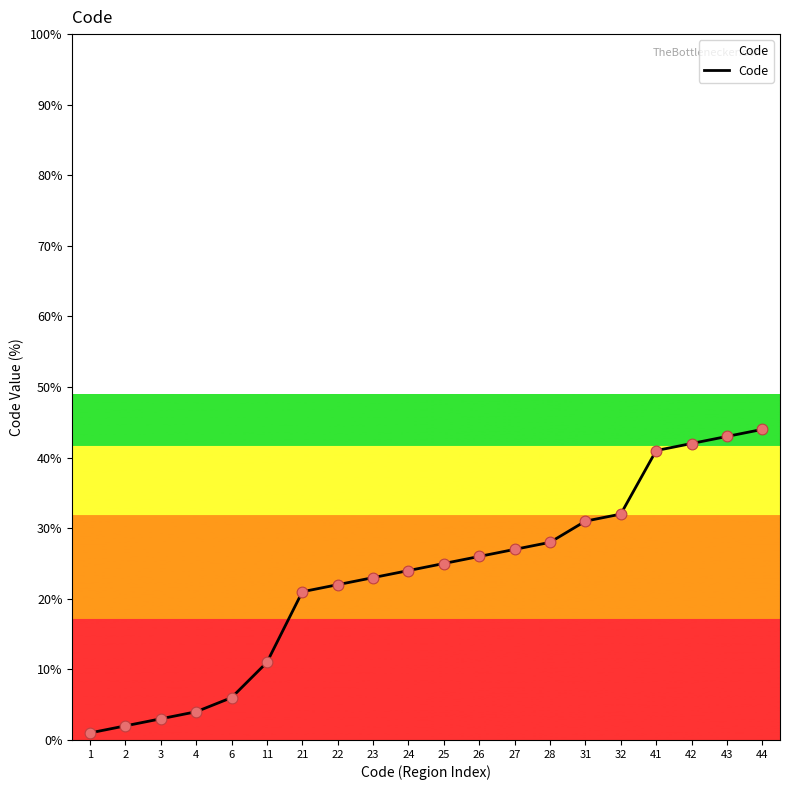

What is the change in value from 11 to 41?

+30.0